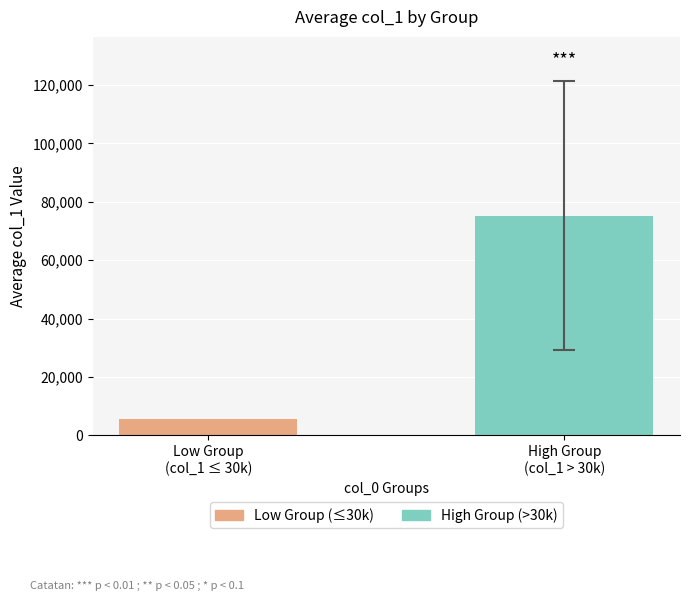

What is the minimum value shown in the chart?

5596.2